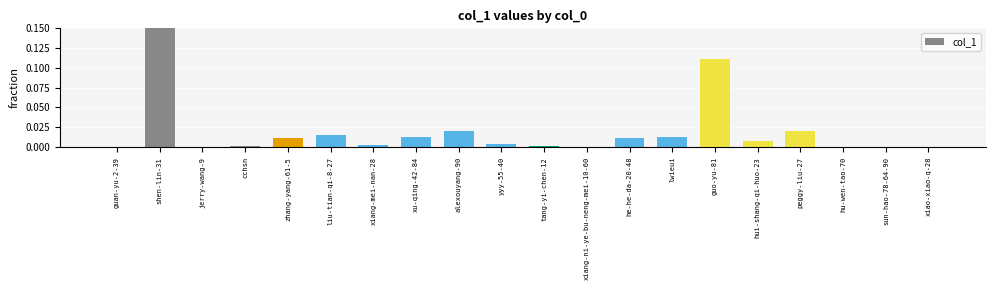

The chart shows a value of 0.0 at xiao-xiao-q-28. True or false?

True